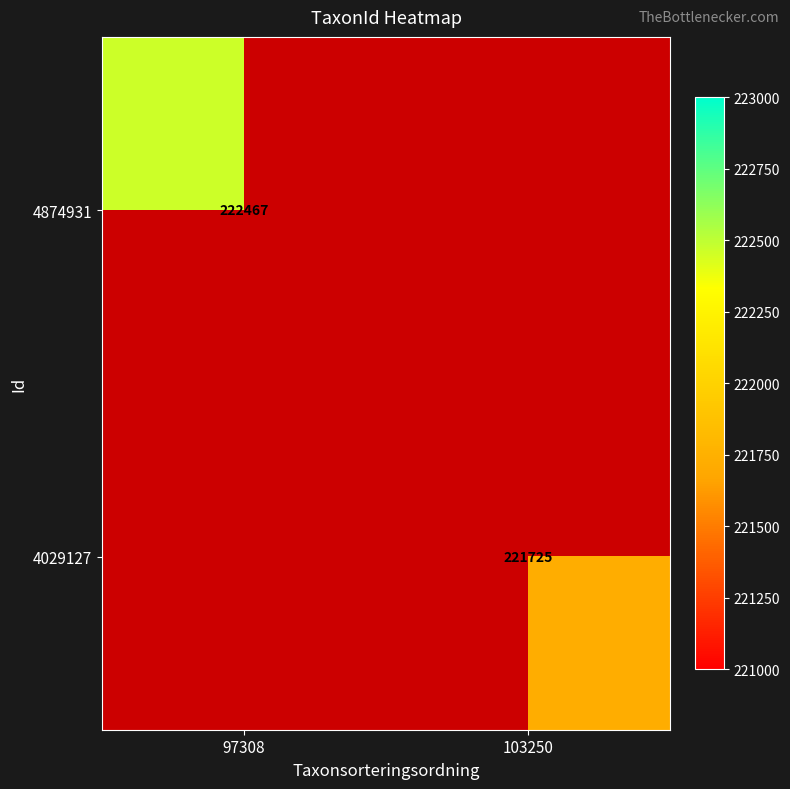

Which category has the lowest value across all series?

103250